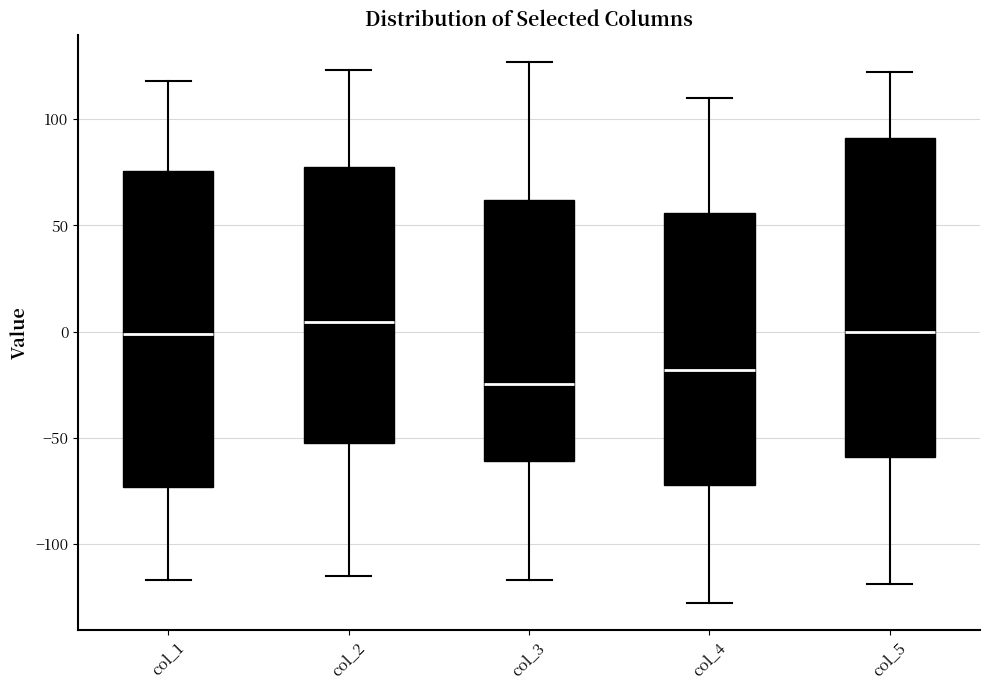

Reading left to right, transcribe this box plot: for each box, give where its median line is, the range the box spans, and where its two whiskers end, as read against the y-axis. The values are not printed on the chart, so give them approximately, as read against the axis.

col_1: median 0, box -75 to 75, whiskers -115 to 120
col_2: median 5, box -50 to 80, whiskers -115 to 125
col_3: median -25, box -60 to 60, whiskers -115 to 125
col_4: median -20, box -70 to 55, whiskers -130 to 110
col_5: median 0, box -60 to 90, whiskers -120 to 120